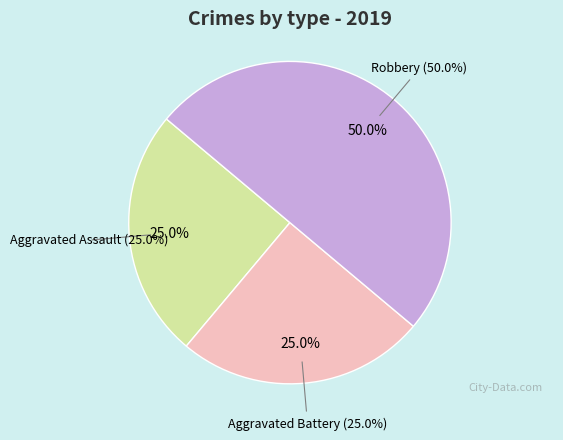

How many slices are in this pie chart?

3